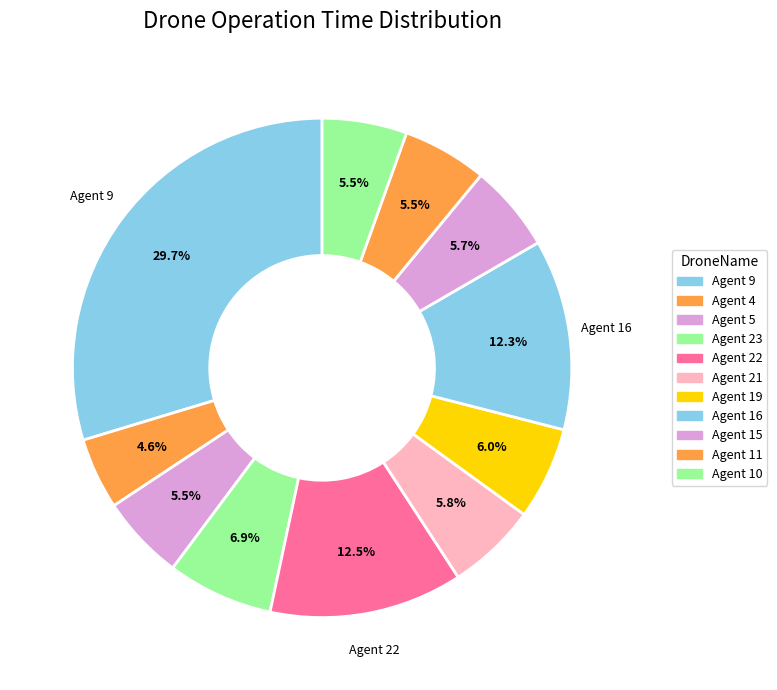

Is there any slice that represents more than half of the pie?

No